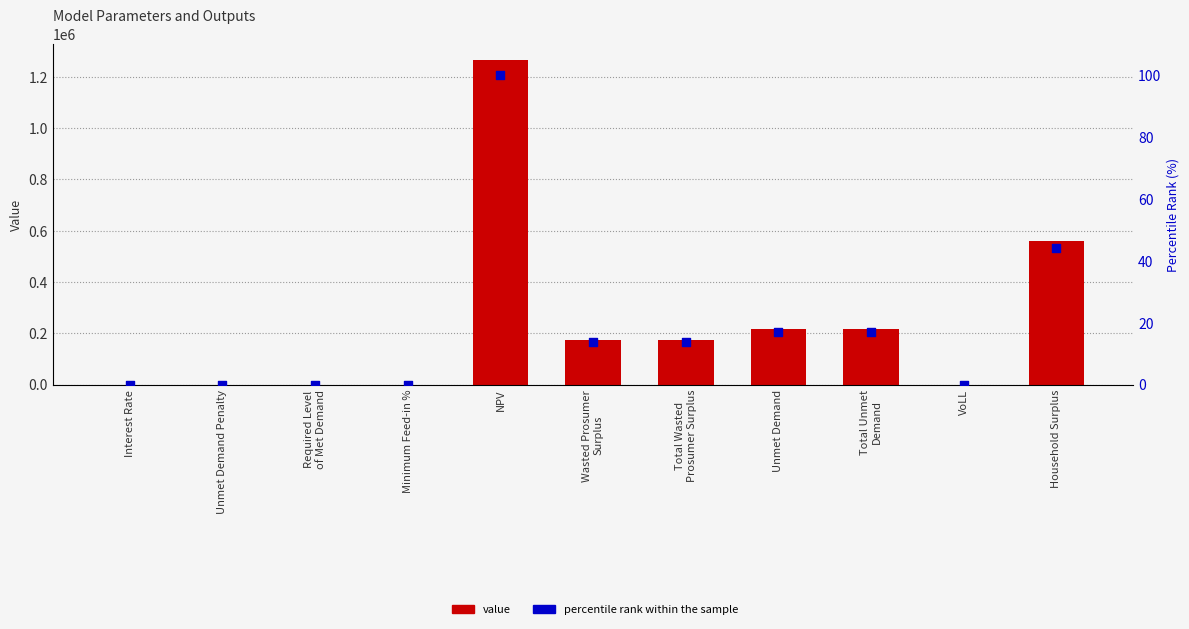

What is the total value across all series at Total Unmet
Demand?

214721.2